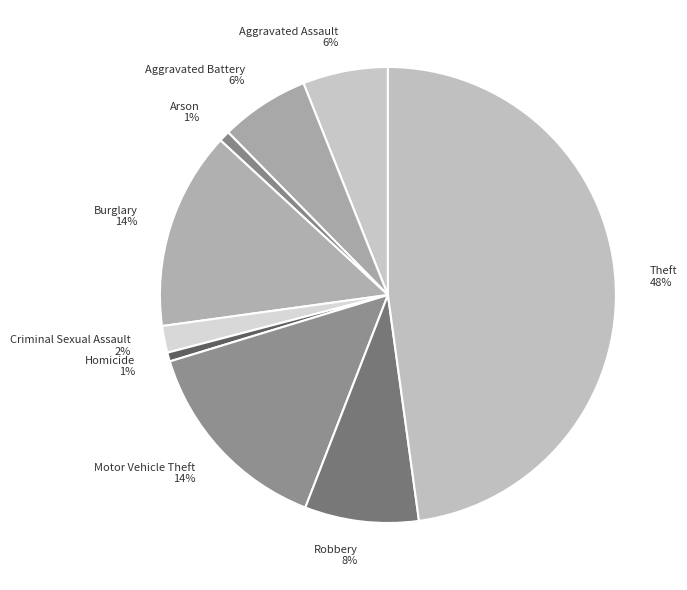

Is it true that Theft is 48% of the pie?

True